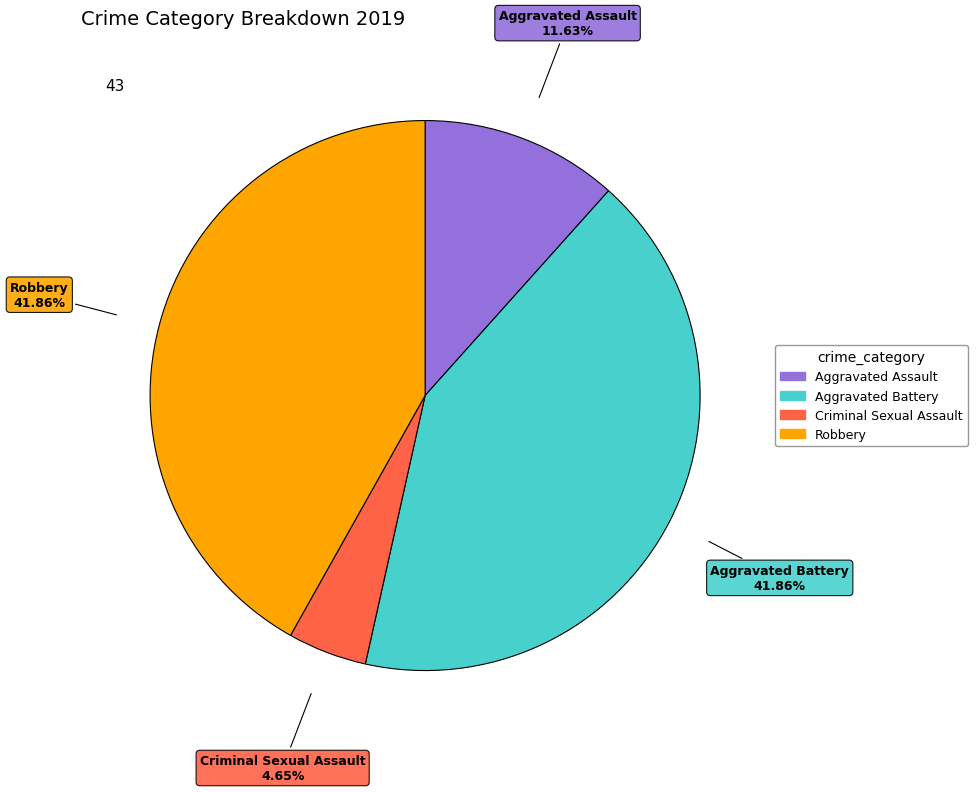

How many segments does this pie chart have?

4